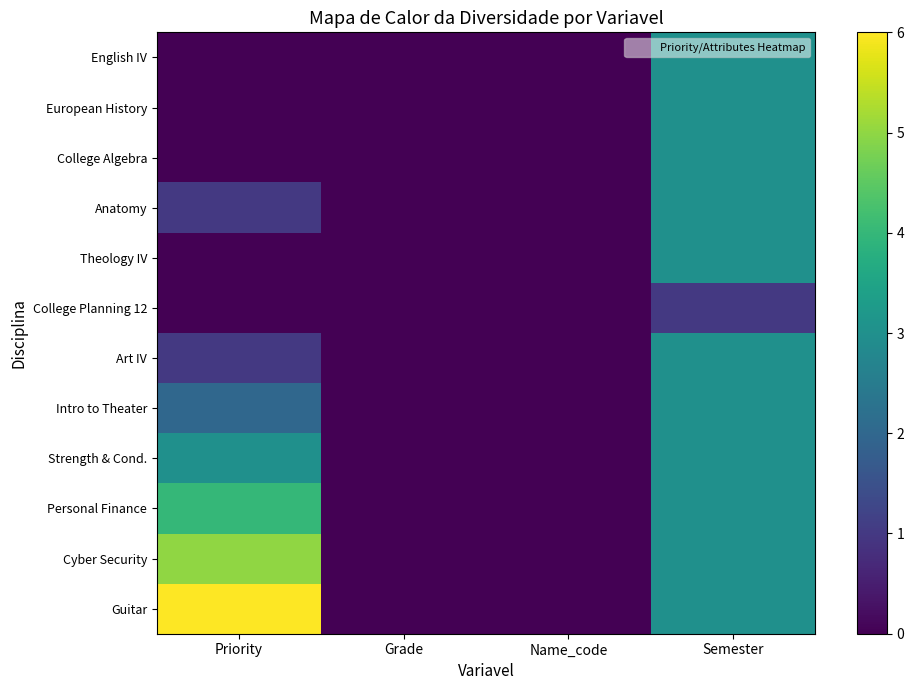

Reading left to right, transcribe all the data shown in this chart.

English IV: Priority=0	Grade=0	Name_code=0	Semester=3
European History: Priority=0	Grade=0	Name_code=0	Semester=3
College Algebra: Priority=0	Grade=0	Name_code=0	Semester=3
Anatomy: Priority=1	Grade=0	Name_code=0	Semester=3
Theology IV: Priority=0	Grade=0	Name_code=0	Semester=3
College Planning 12: Priority=0	Grade=0	Name_code=0	Semester=1
Art IV: Priority=1	Grade=0	Name_code=0	Semester=3
Intro to Theater: Priority=2	Grade=0	Name_code=0	Semester=3
Strength & Cond.: Priority=3	Grade=0	Name_code=0	Semester=3
Personal Finance: Priority=4	Grade=0	Name_code=0	Semester=3
Cyber Security: Priority=5	Grade=0	Name_code=0	Semester=3
Guitar: Priority=6	Grade=0	Name_code=0	Semester=3